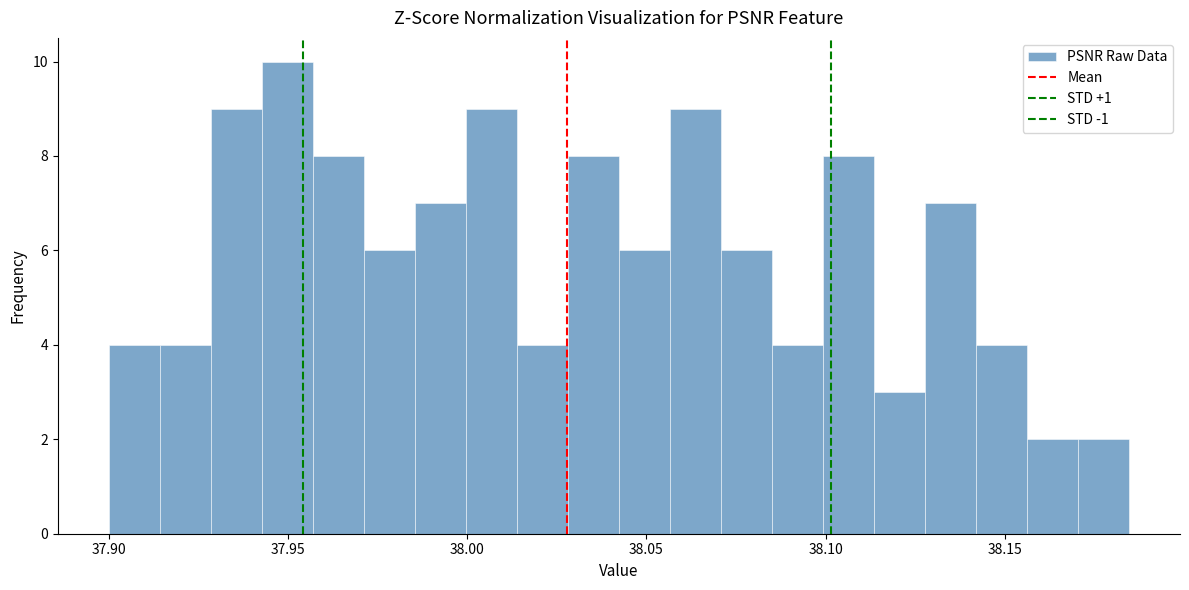

Around what value on the x-axis is the tallest bar? Give the approximate position of its centre, as read against the axis.

37.950